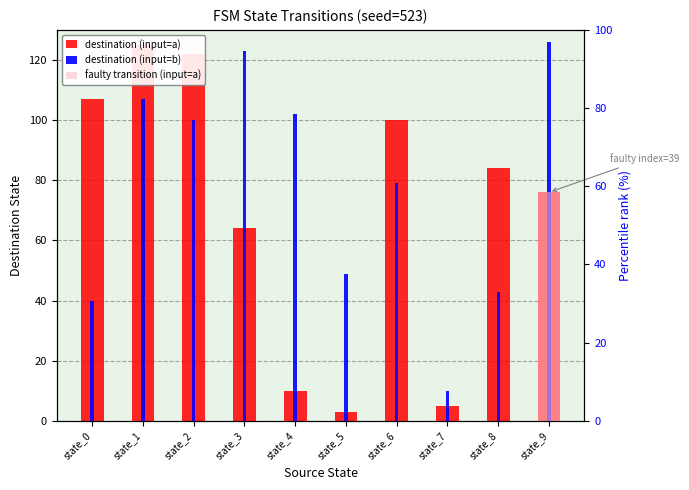

At which category does the chart reach its minimum across all series?

state_5